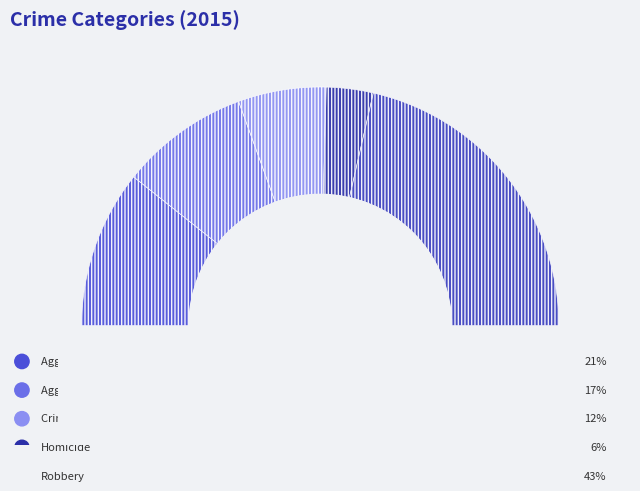

Is it true that Criminal Sexual Assault is 26% of the pie?

False